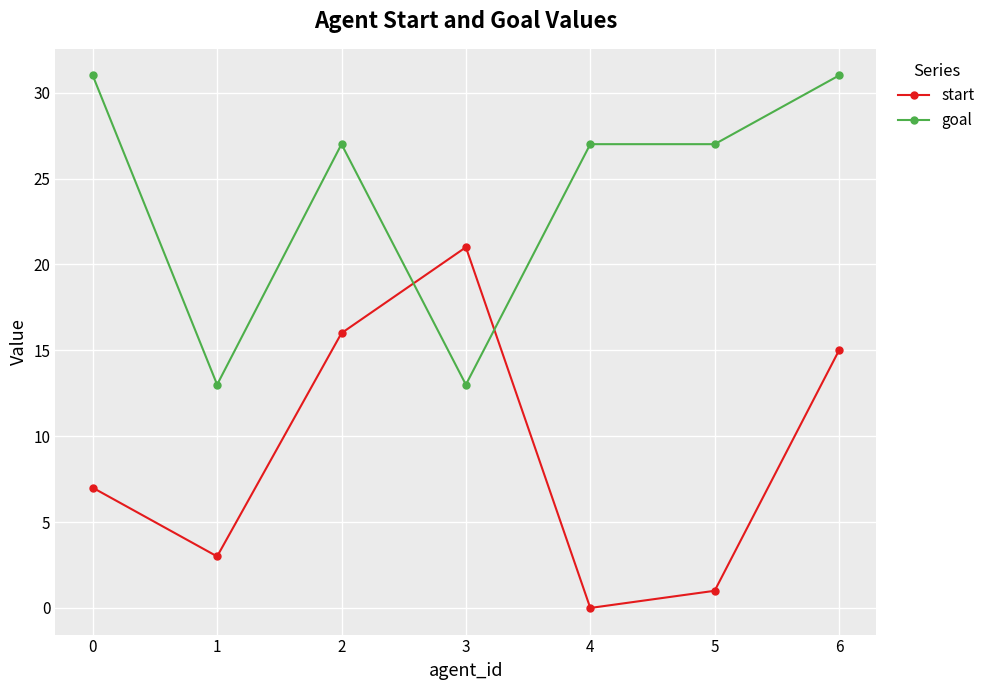

How many data points does each series have?

7